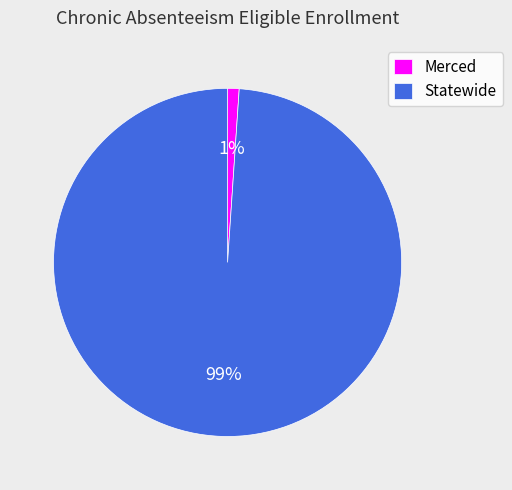

Which category accounts for the majority?

Statewide